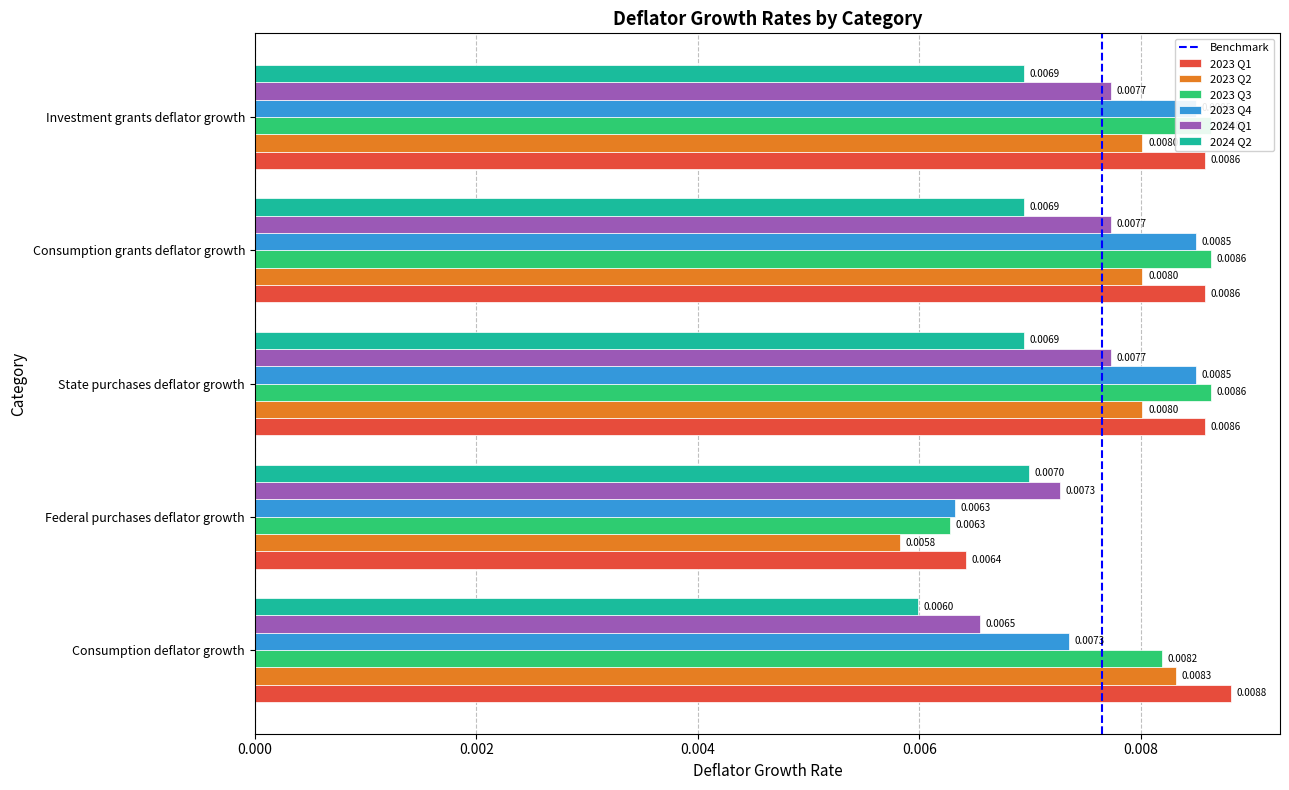

What are all the series names shown in the legend?

2023 Q1, 2023 Q2, 2023 Q3, 2023 Q4, 2024 Q1, 2024 Q2